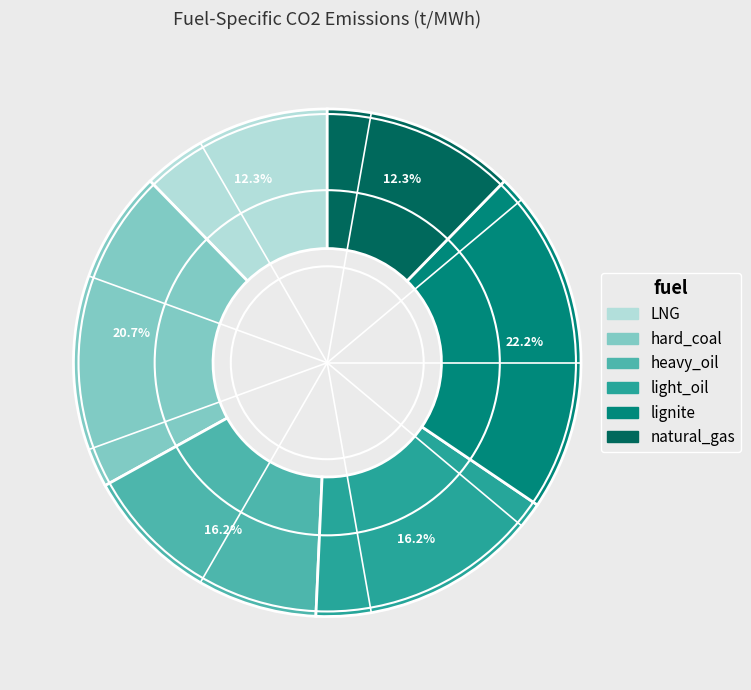

Does hard_coal account for over 50% of the chart?

No